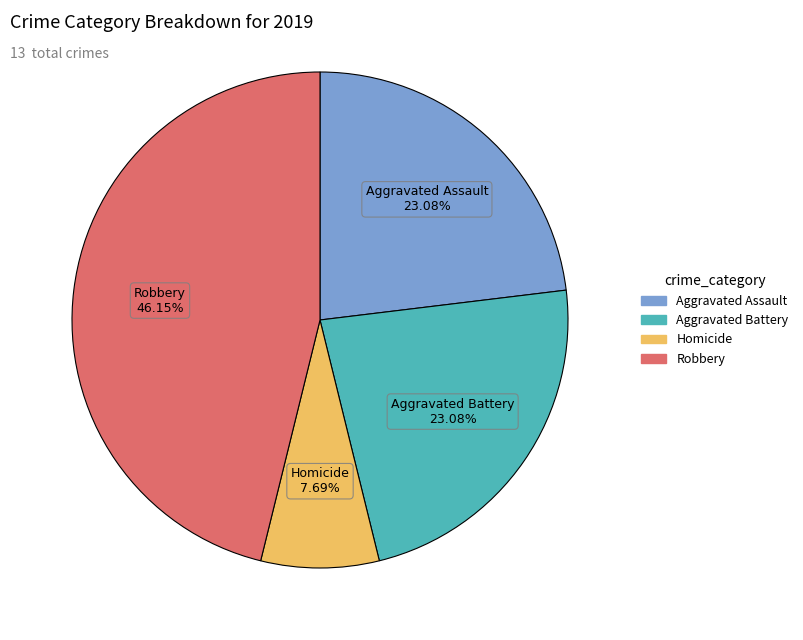

What is the largest slice in the pie chart?

Robbery